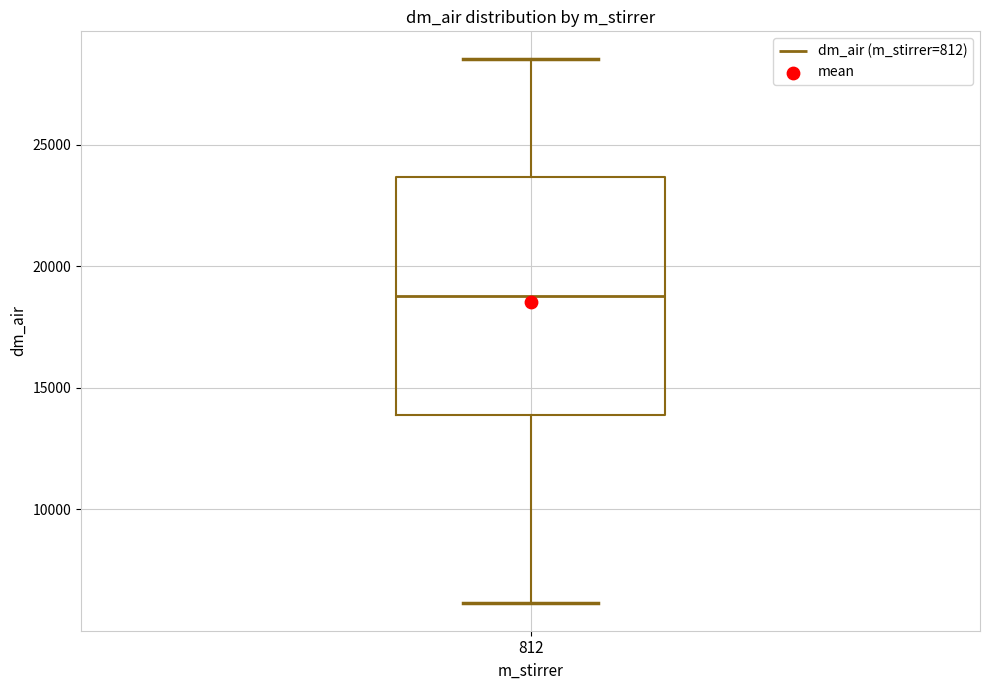

Read this box plot against the y-axis: the position of the median line, the range covered by the box, and the ends of both whiskers. The values are not printed on the chart, so give them approximately, as read against the axis.

median 19000, box 14000 to 23500, whiskers 6000 to 28500